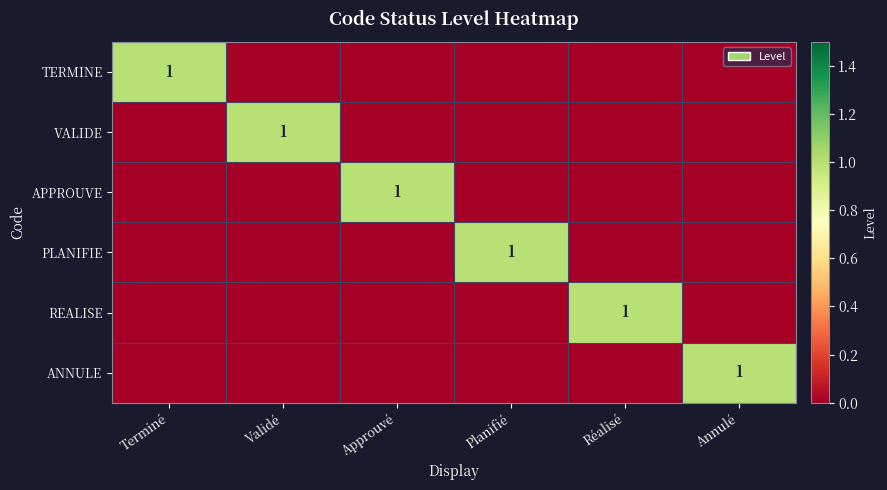

What is the total value across all series at Réalisé?

1